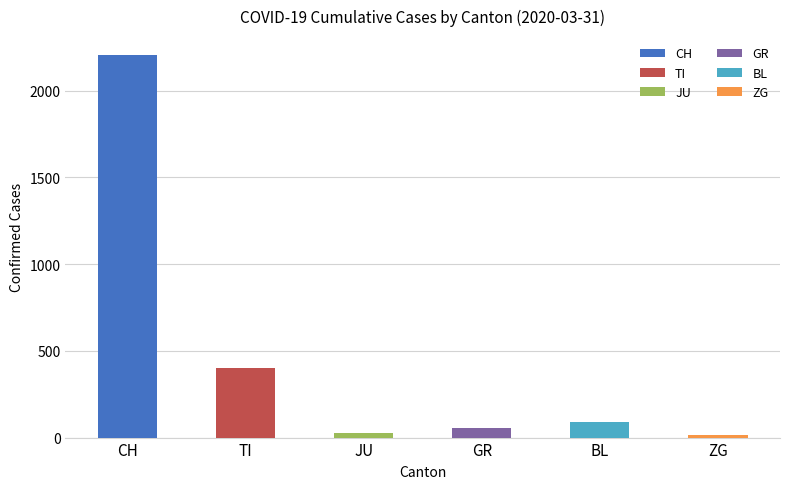

Reading right to left, transcribe all the data shown in this chart.

ZG=14	BL=88	GR=58	JU=29	TI=401	CH=2205